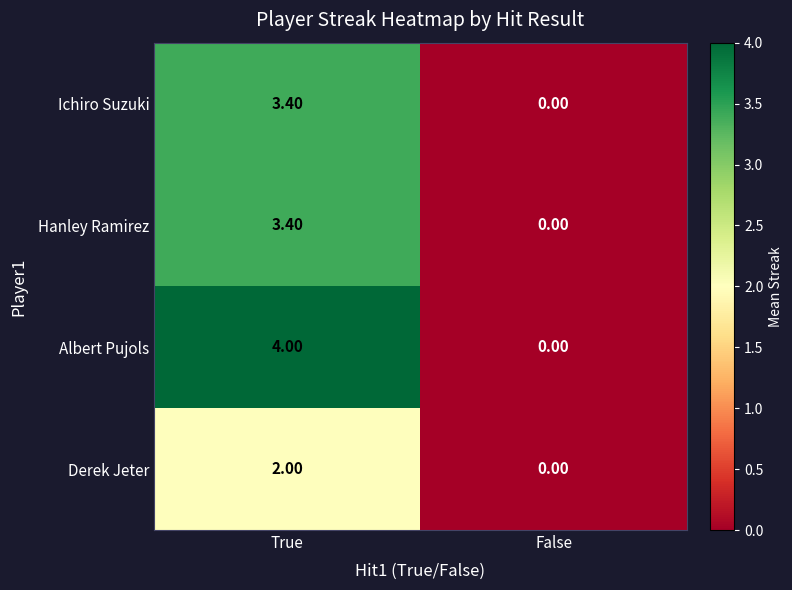

What is the greatest value displayed?

4.0